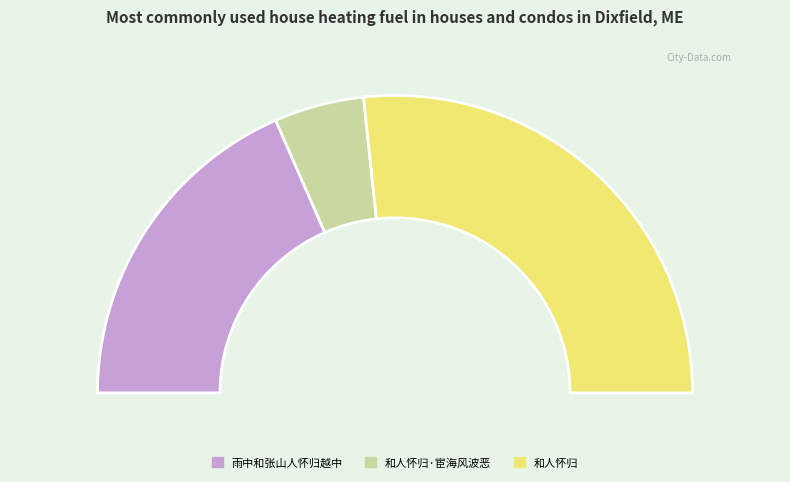

Is it true that 和人怀归·宦海风波恶 is 1% of the pie?

False